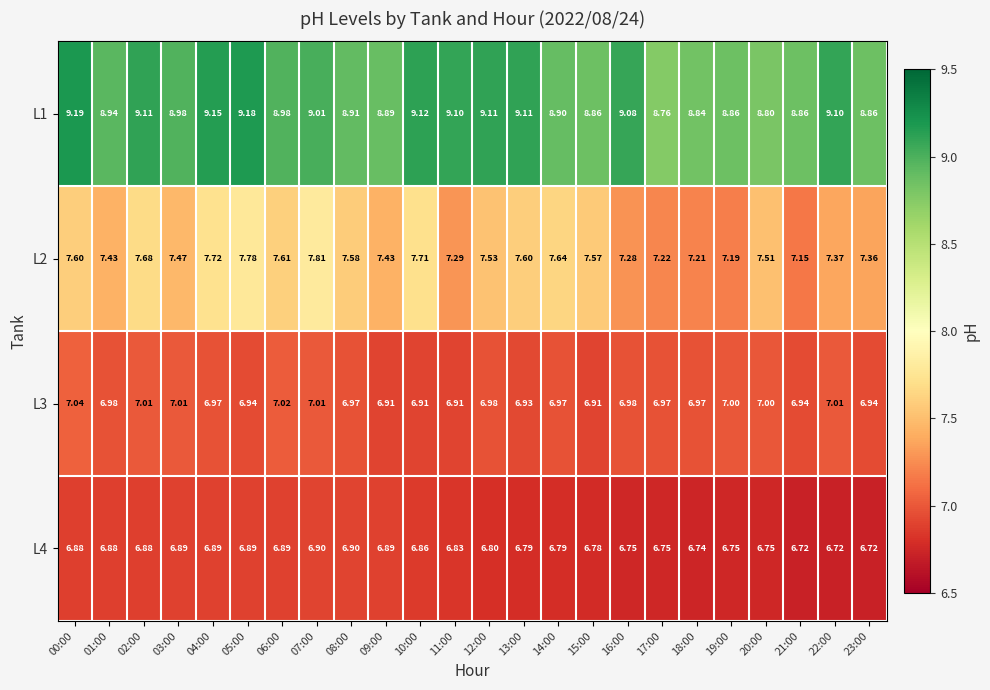

What is the difference between the highest and lowest values at 03:00?

2.1